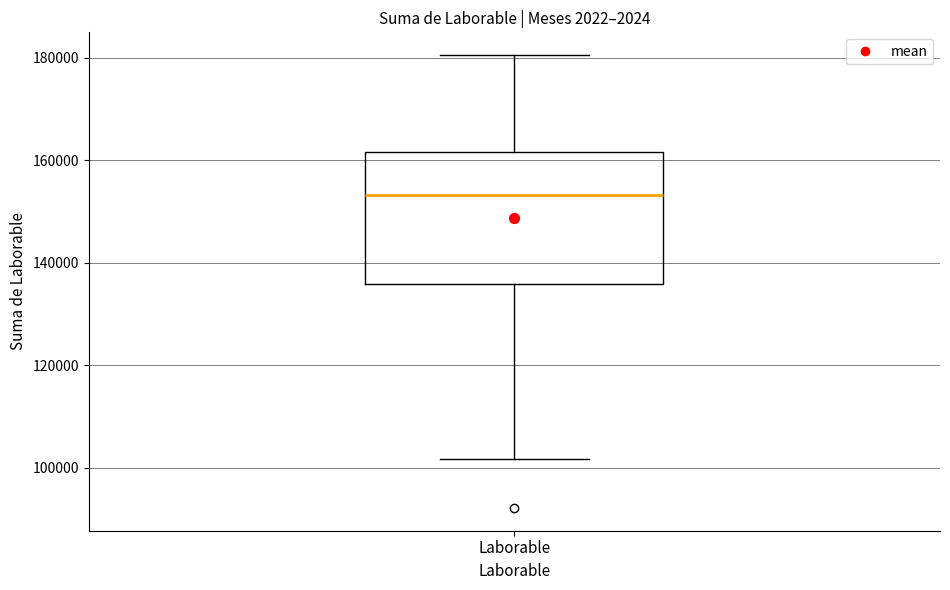

Transcribe this box plot: give where the median line is, the range the box spans, and where the two whiskers end, as read against the y-axis. The values are not printed on the chart, so give them approximately, as read against the axis.

median 154000, box 136000 to 162000, whiskers 102000 to 180000